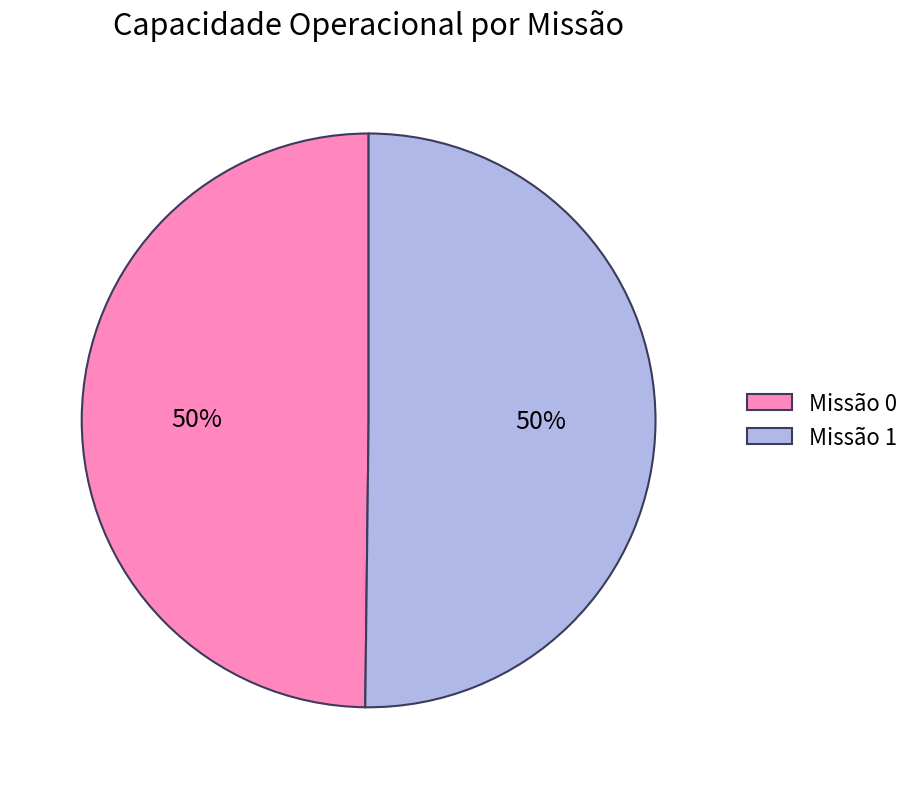

Do Missão 1 and Missão 0 together represent more than half of the pie?

Yes